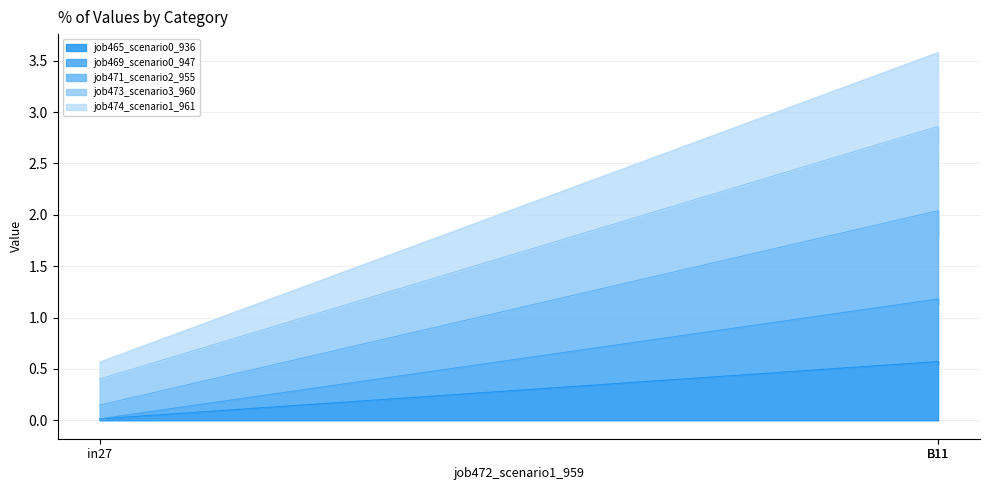

Which series has the widest spread of values?

job473_scenario3_960